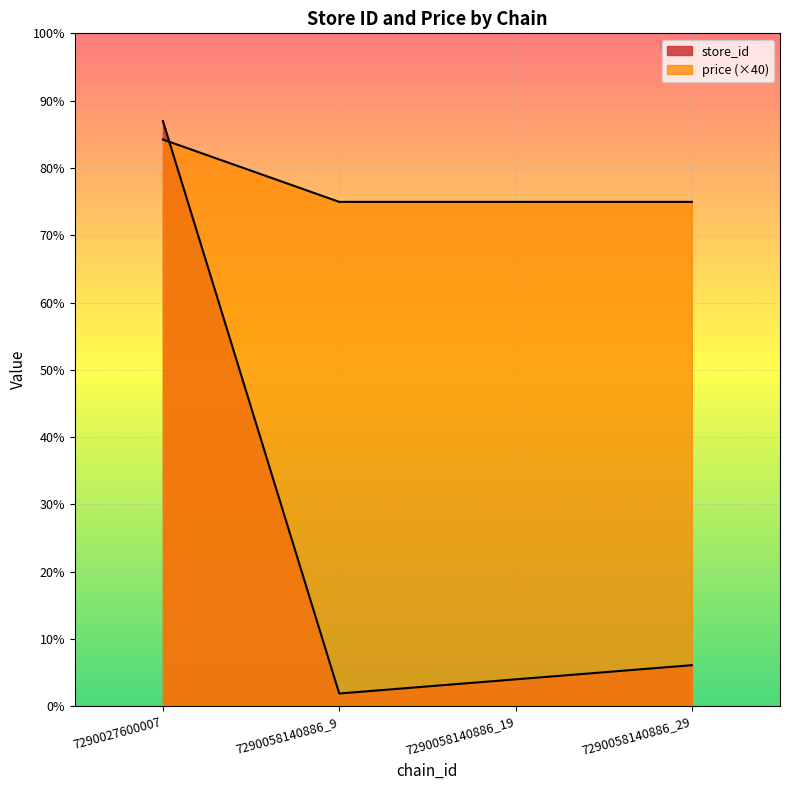

Which series has the widest spread of values?

store_id